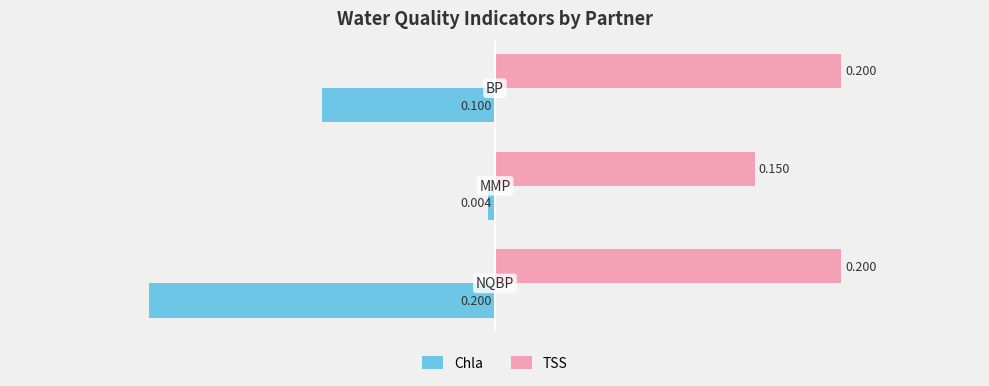

Rank the series by their maximum value, from lowest to highest.

Chla, TSS